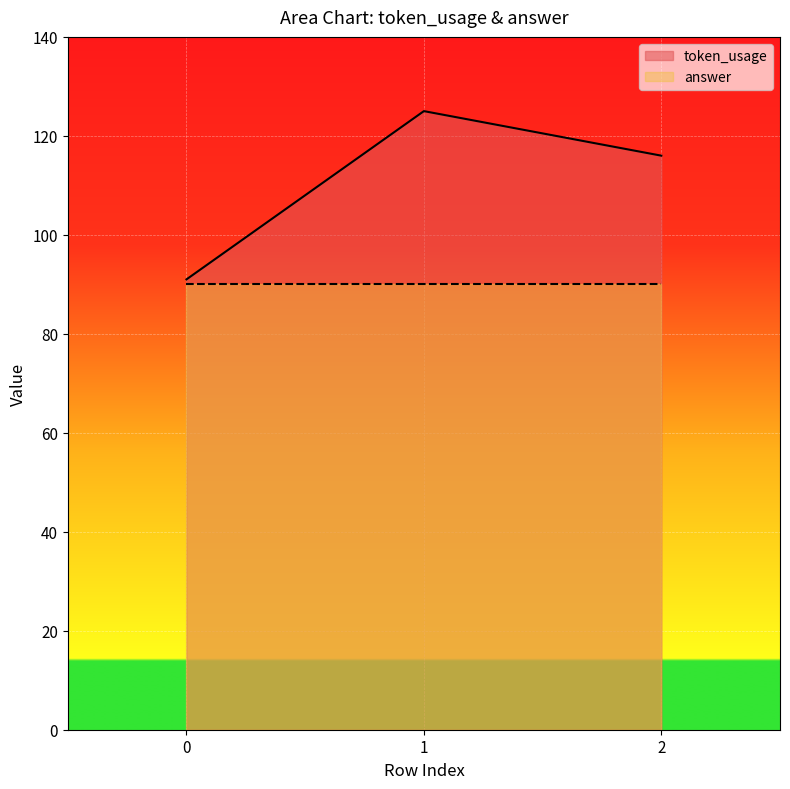

True or false: the data shows 80 at 2.

False